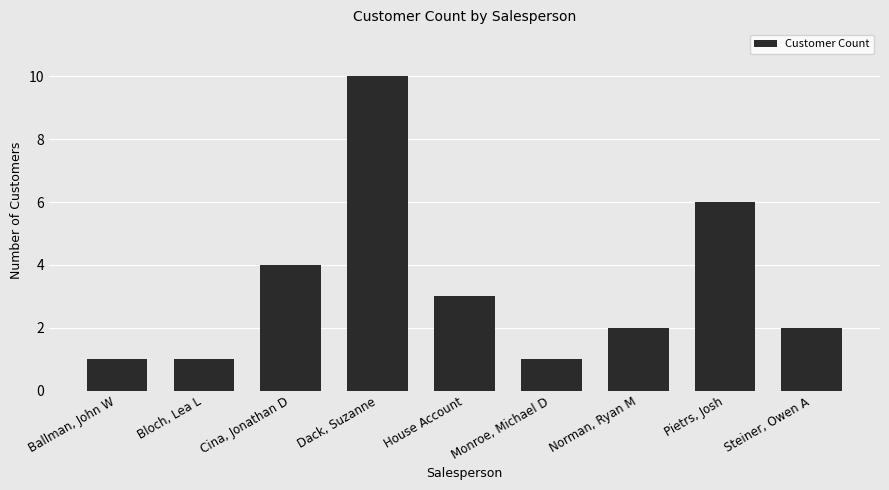

Reading left to right, transcribe all the data shown in this chart.

Ballman, John W=1	Bloch, Lea L=1	Cina, Jonathan D=4	Dack, Suzanne=10	House Account=3	Monroe, Michael D=1	Norman, Ryan M=2	Pietrs, Josh=6	Steiner, Owen A=2